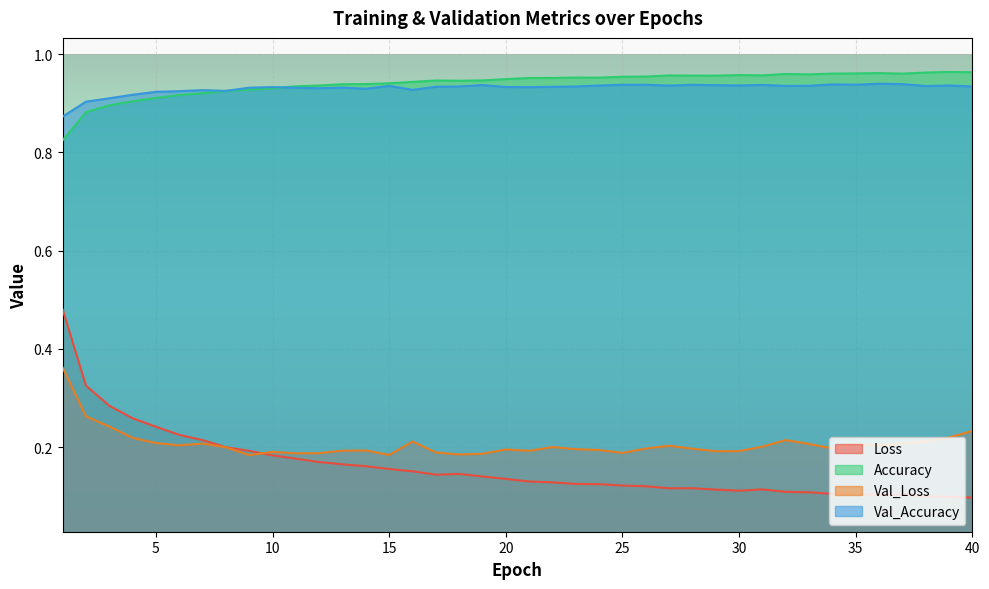

At which label does Val_Loss reach its peak?

1